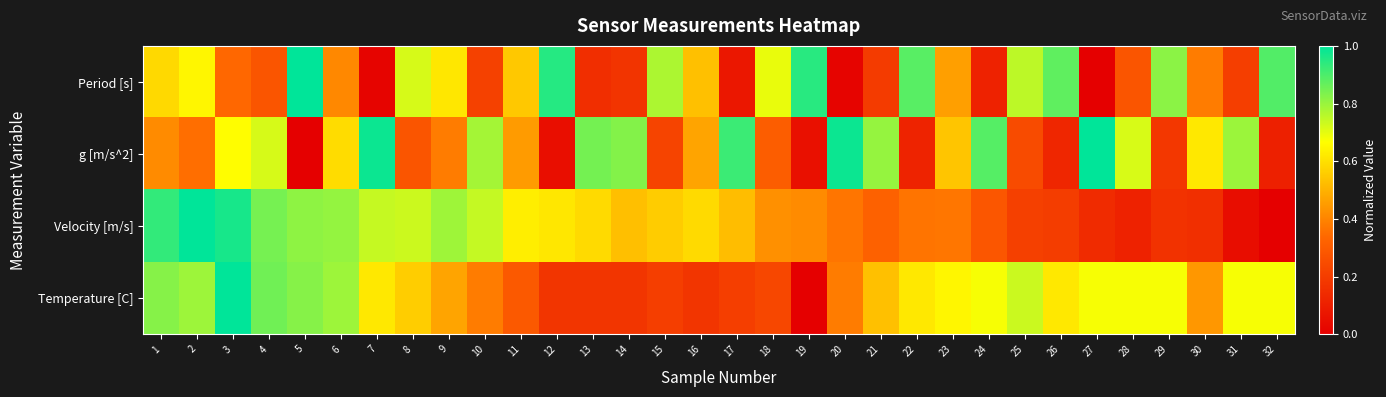

Rank the series by their maximum value, from lowest to highest.

Period [s], g [m/s^2], Velocity [m/s], Temperature [C]